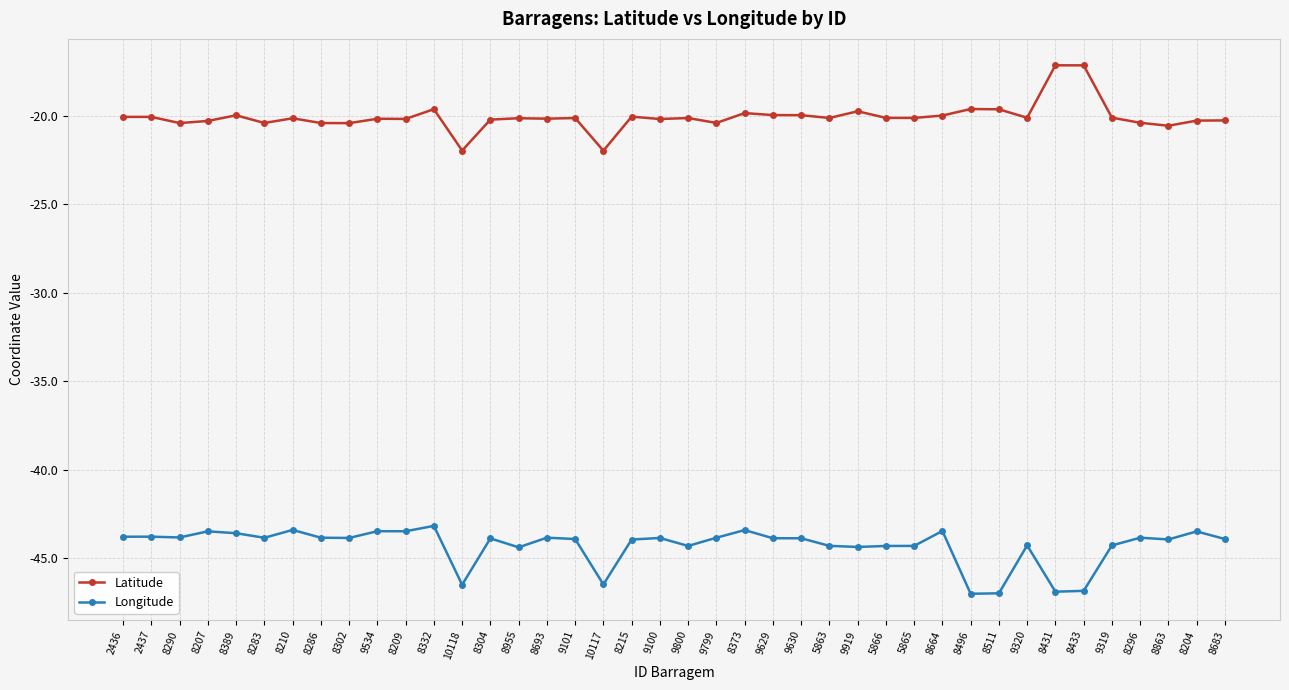

What is the sum of the Longitude values at 5863 and 8433?

-91.2